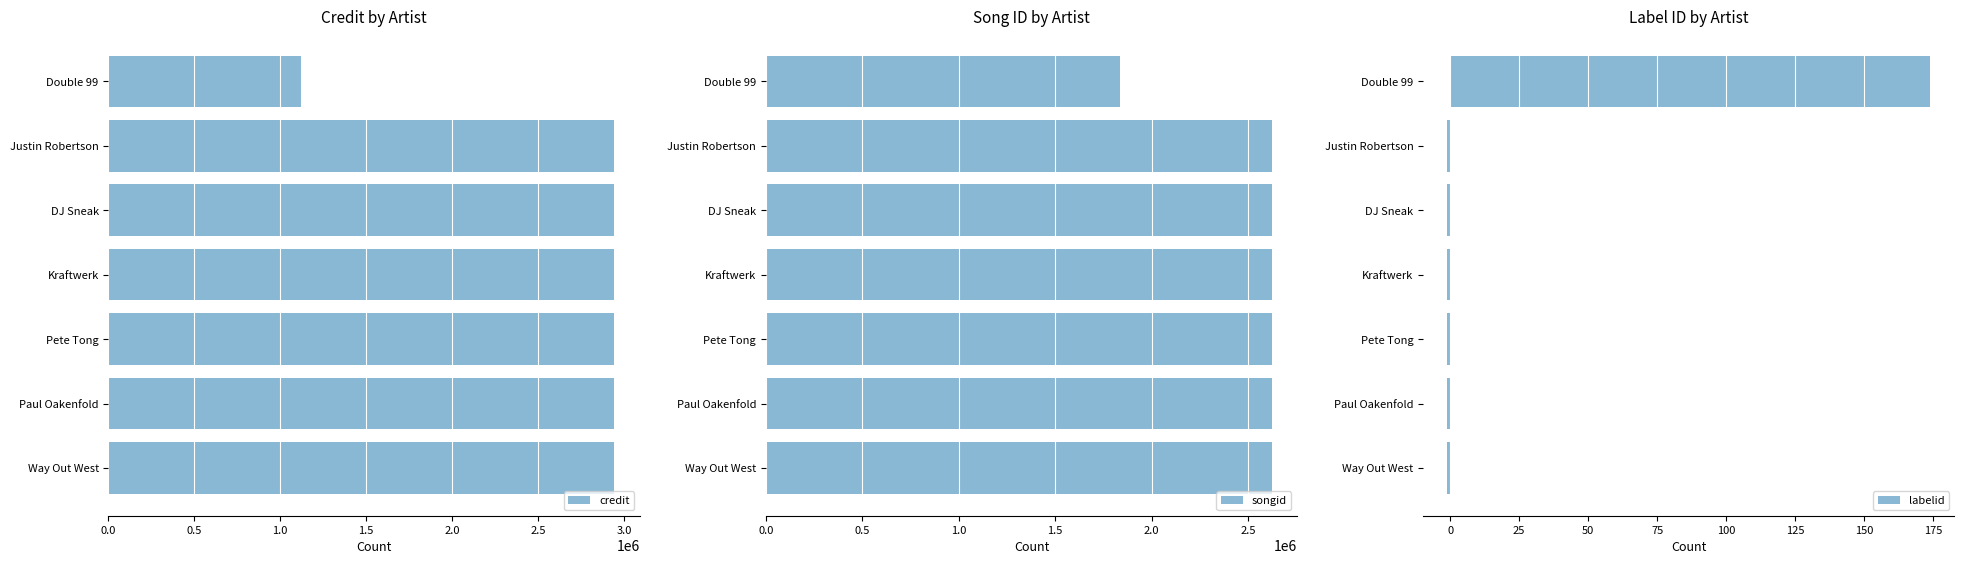

How many bars are there in total?

21